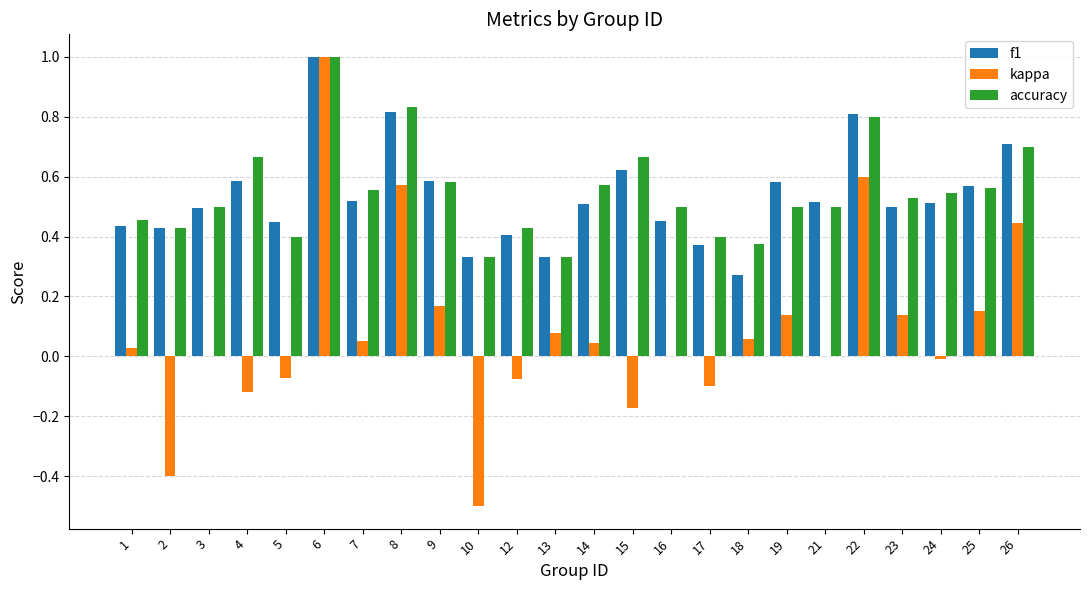

At which label does kappa reach its peak?

6